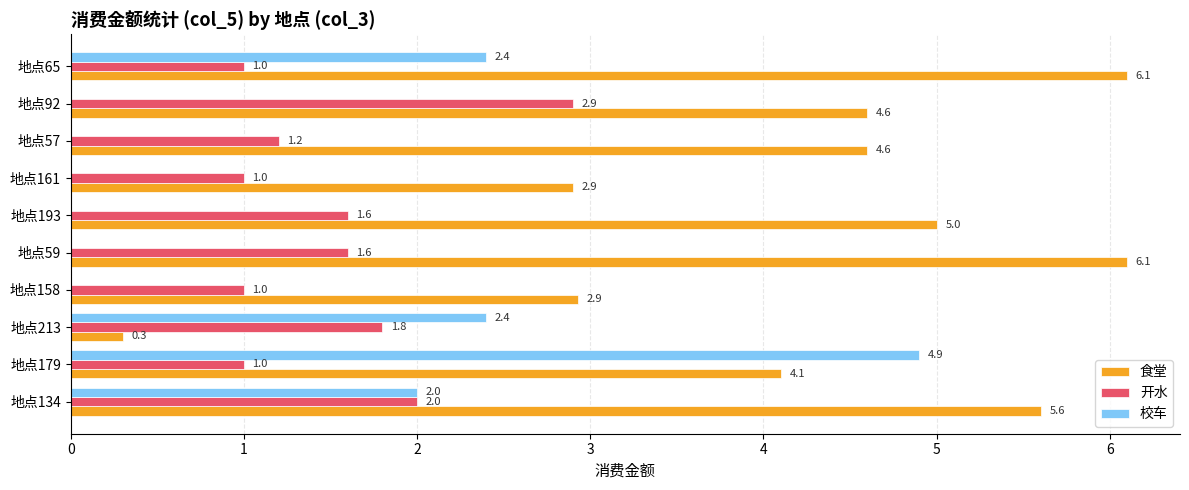

Which series has the largest total across all categories?

食堂